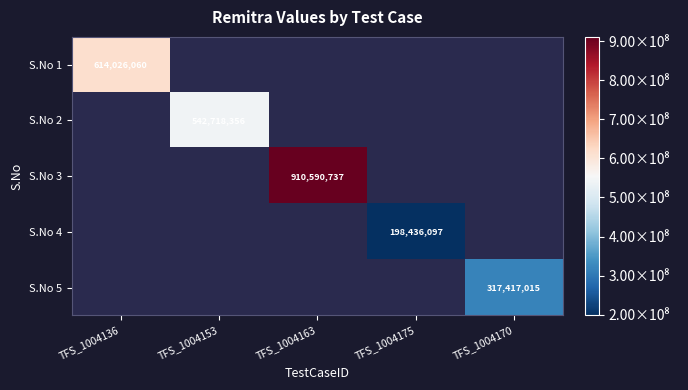

True or false: S.No 5 has a value of 317417015 at TFS_1004170.

True